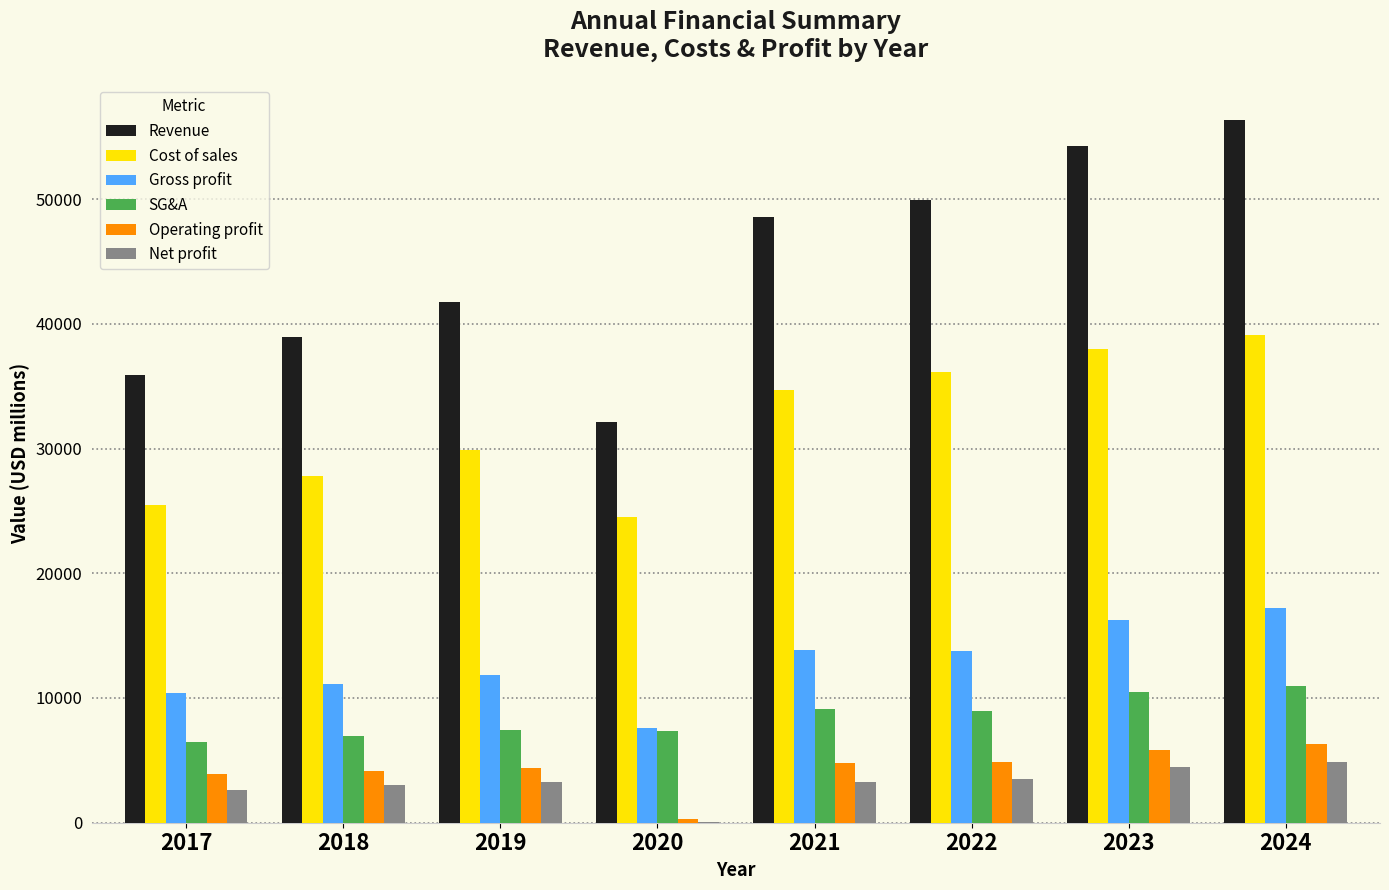

Which category has the highest value across all series?

2024